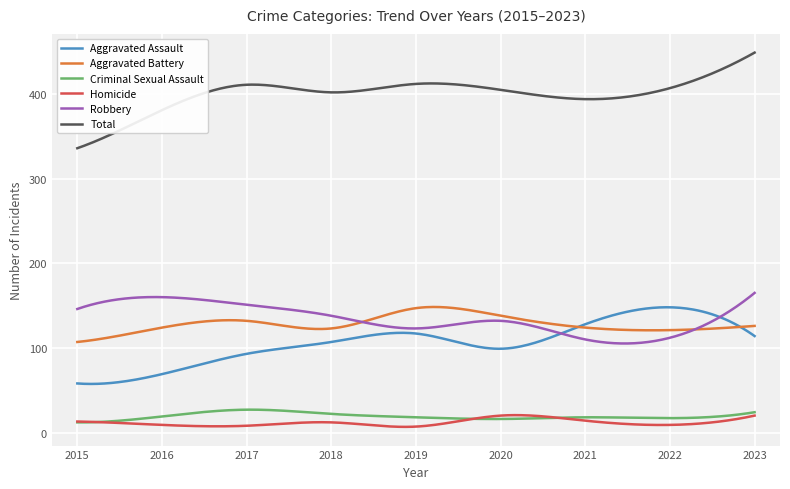

True or false: Criminal Sexual Assault and Robbery intersect in this chart.

False